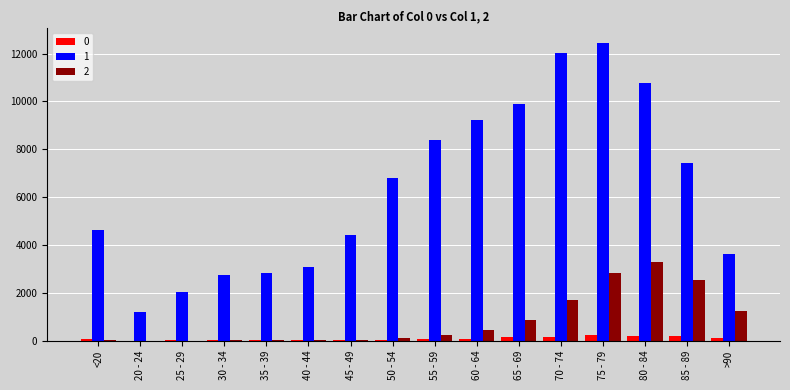

At which category is the sum across all series the highest?

75 - 79